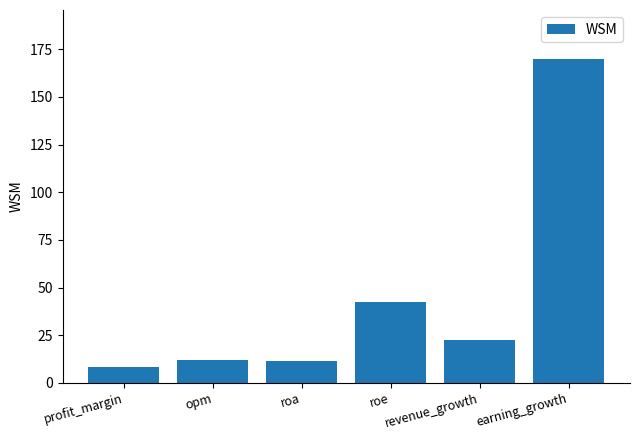

Does the chart contain stacked bars?

No